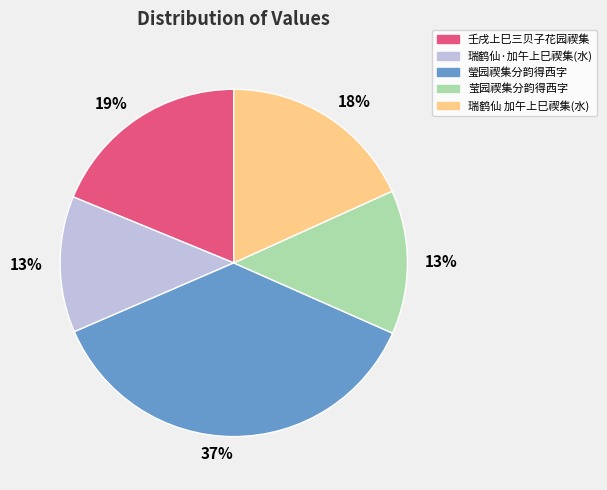

Does any single category account for the majority?

No